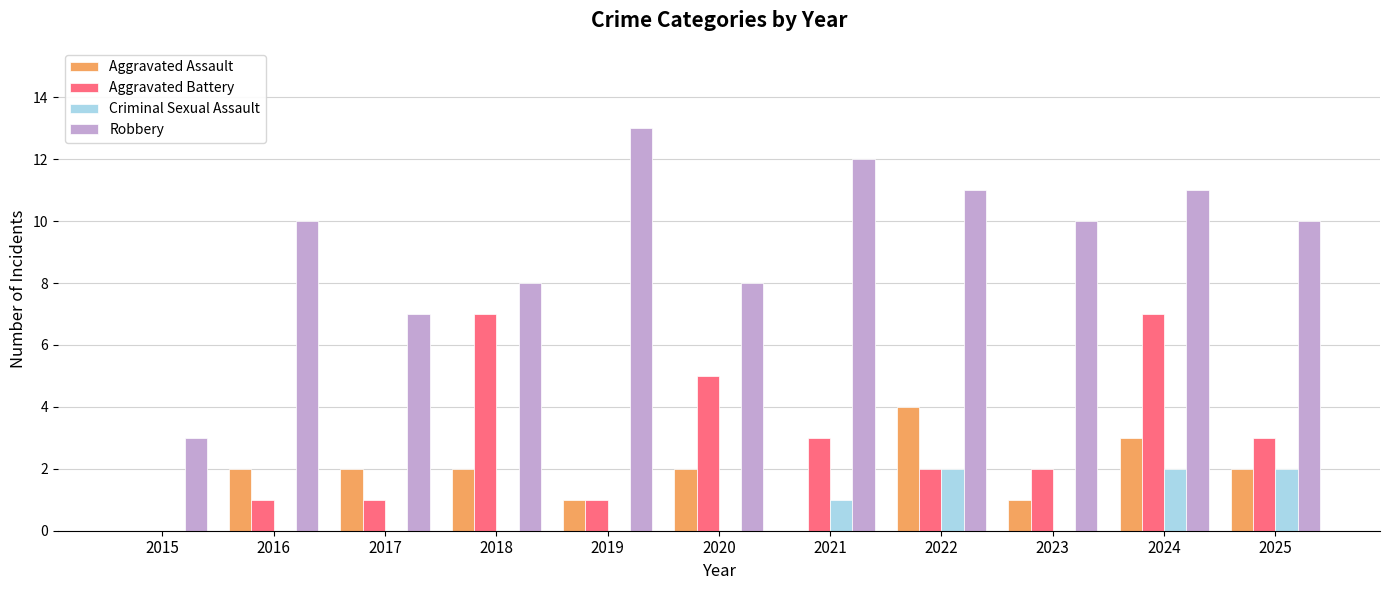

Reading left to right, extract all data points from this chart.

Aggravated Assault: 0	2	2	2	1	2	0	4	1	3	2
Aggravated Battery: 0	1	1	7	1	5	3	2	2	7	3
Criminal Sexual Assault: 0	0	0	0	0	0	1	2	0	2	2
Robbery: 3	10	7	8	13	8	12	11	10	11	10